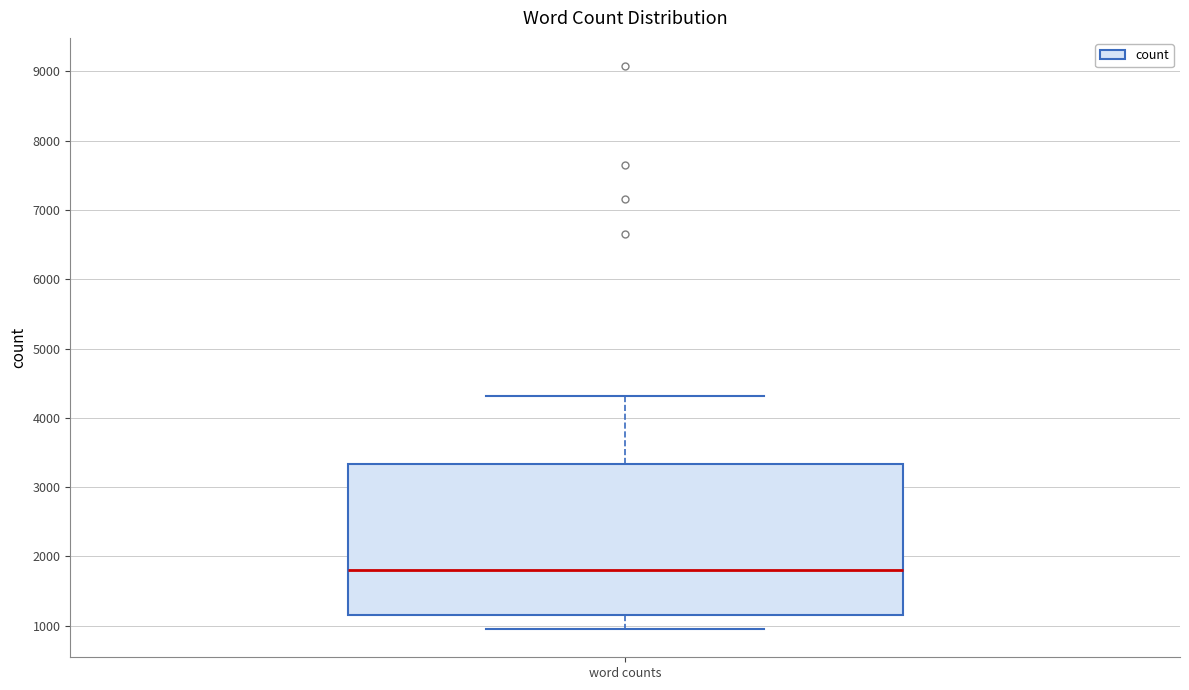

Read this box plot against the y-axis: the position of the median line, the range covered by the box, and the ends of both whiskers. The values are not printed on the chart, so give them approximately, as read against the axis.

median 1800, box 1200 to 3300, whiskers 1000 to 4300